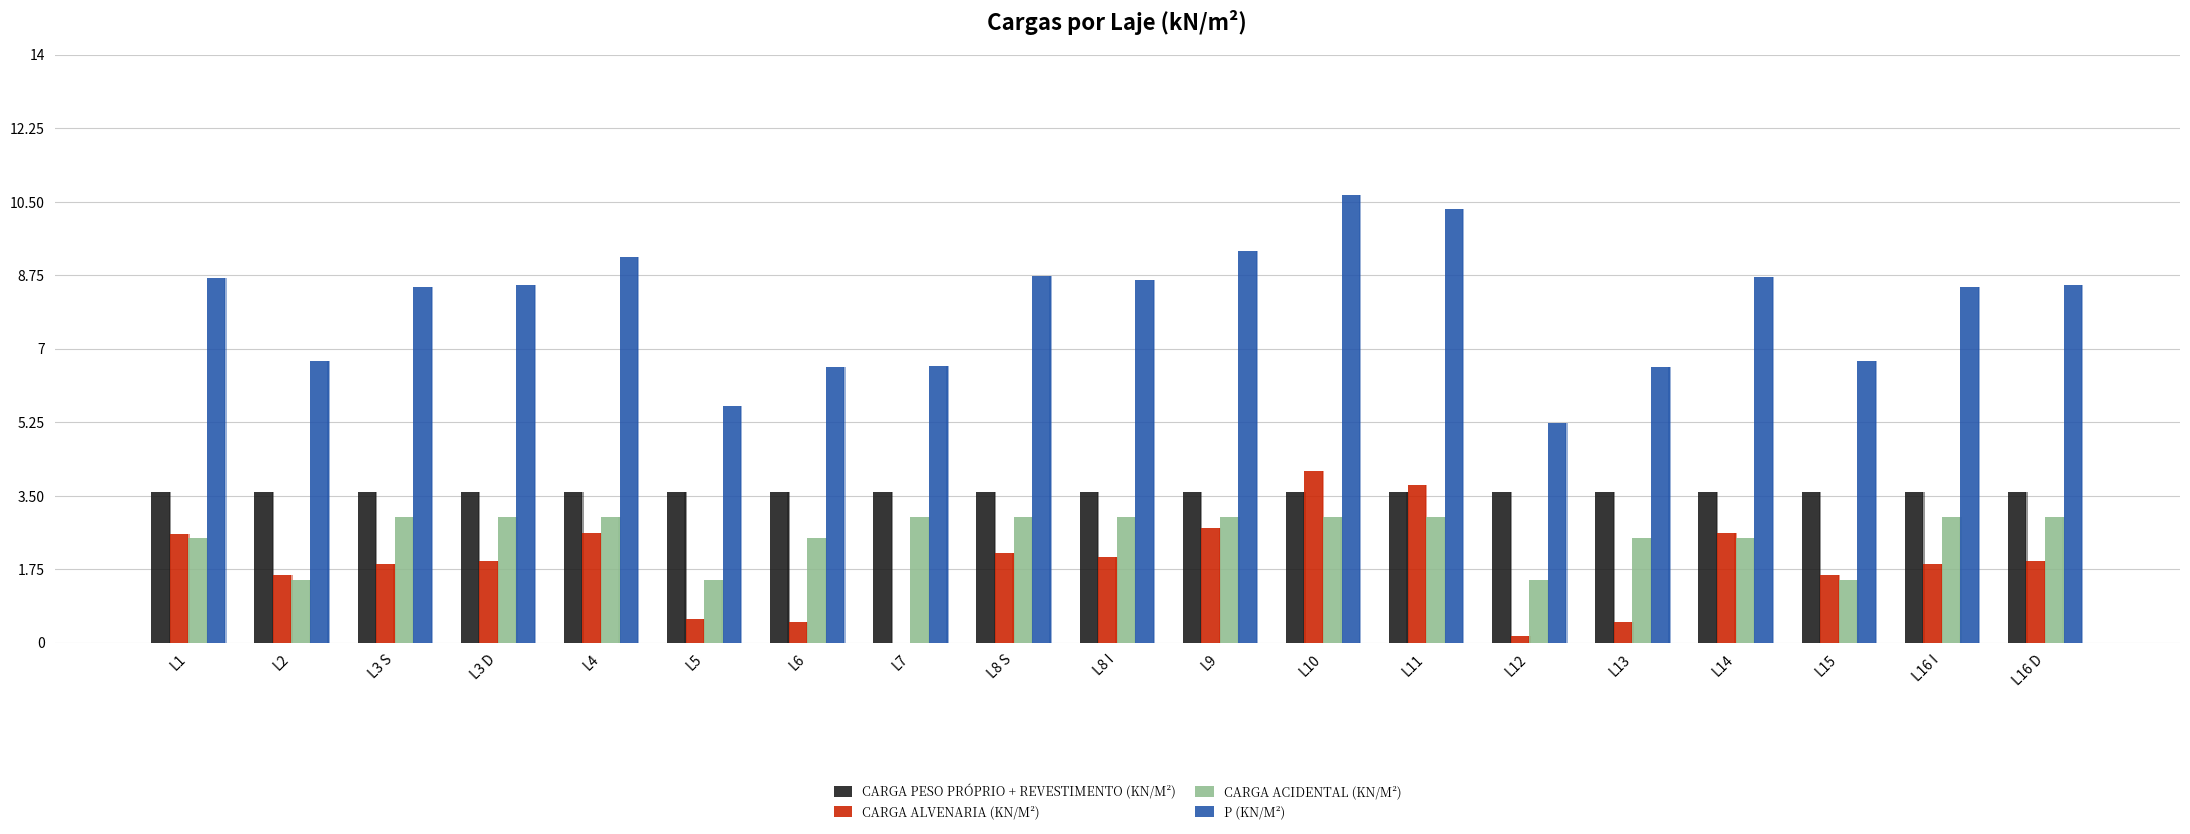

How many bars are there in each group?

4